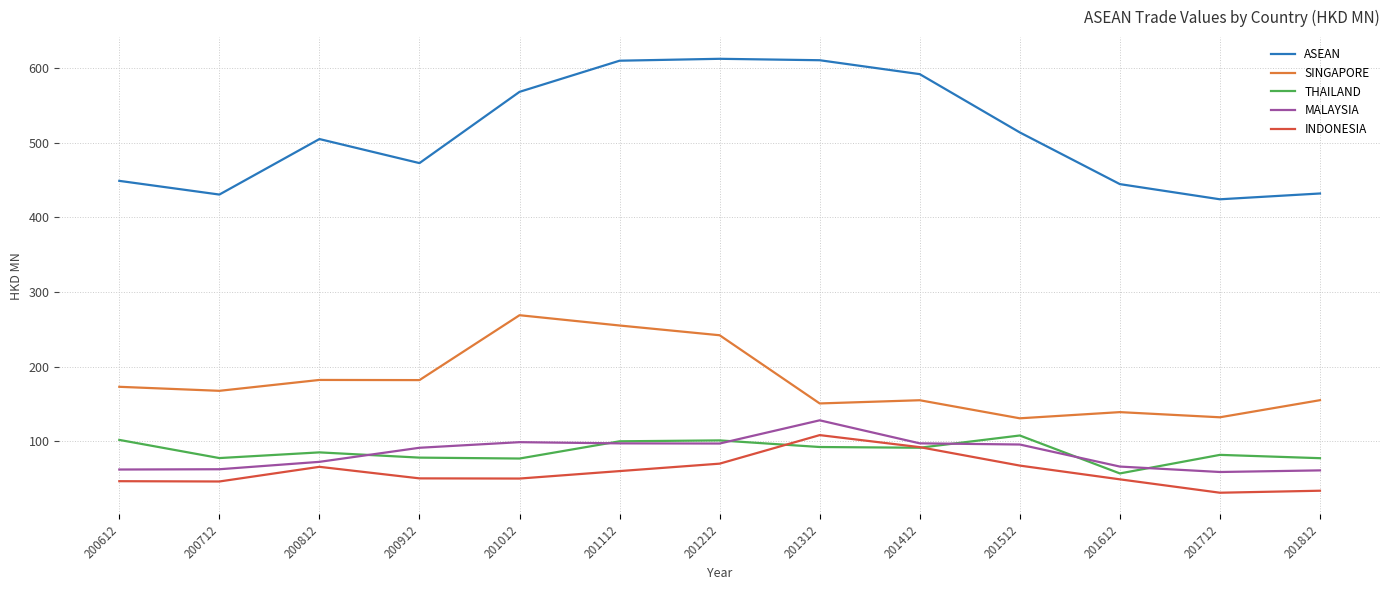

The ASEAN series shows 408.4 at 201212. True or false?

False